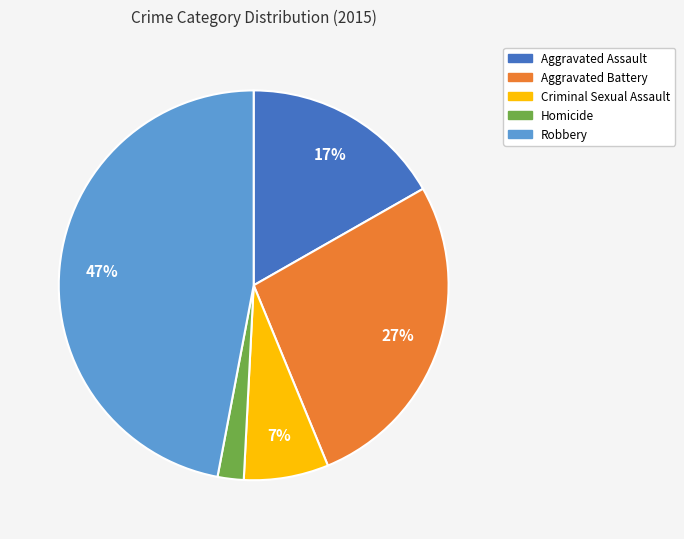

Between Aggravated Battery and Criminal Sexual Assault, which is larger?

Aggravated Battery